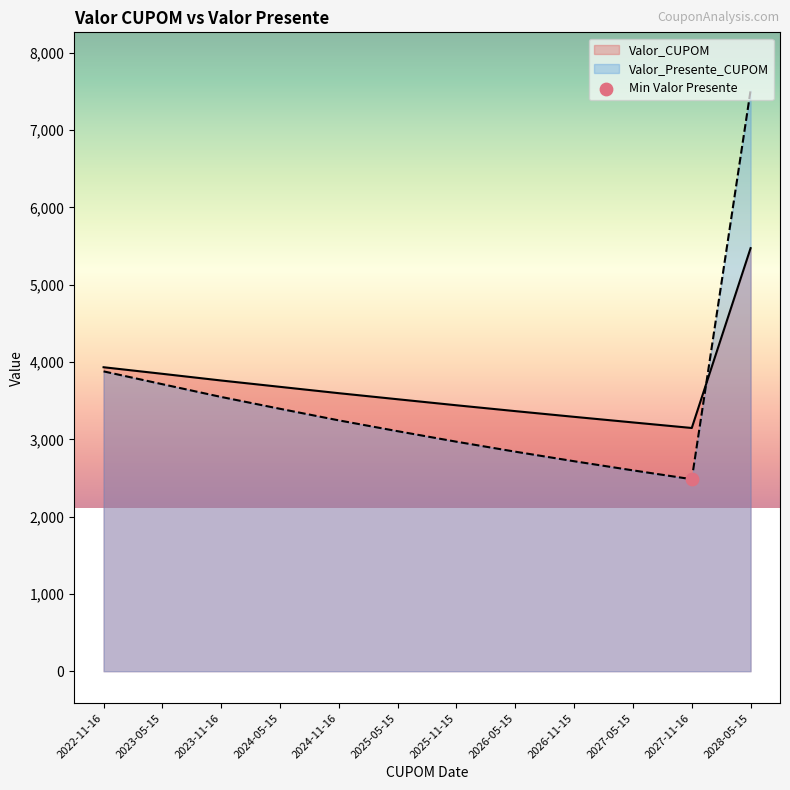

What are all the series names shown in the legend?

Valor_CUPOM, Valor_Presente_CUPOM